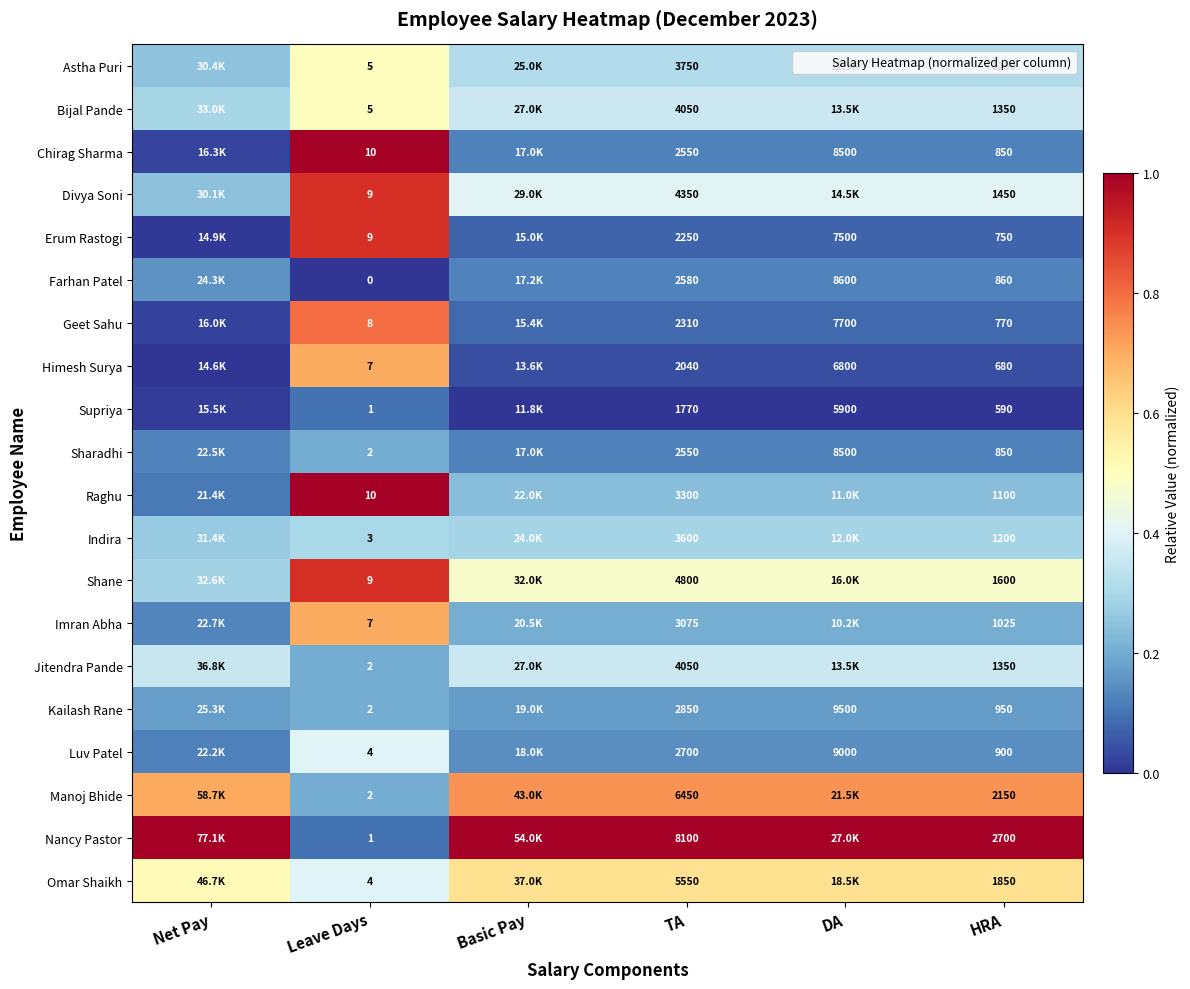

The value of Bijal Pande at Basic Pay is 0.2. True or false?

False